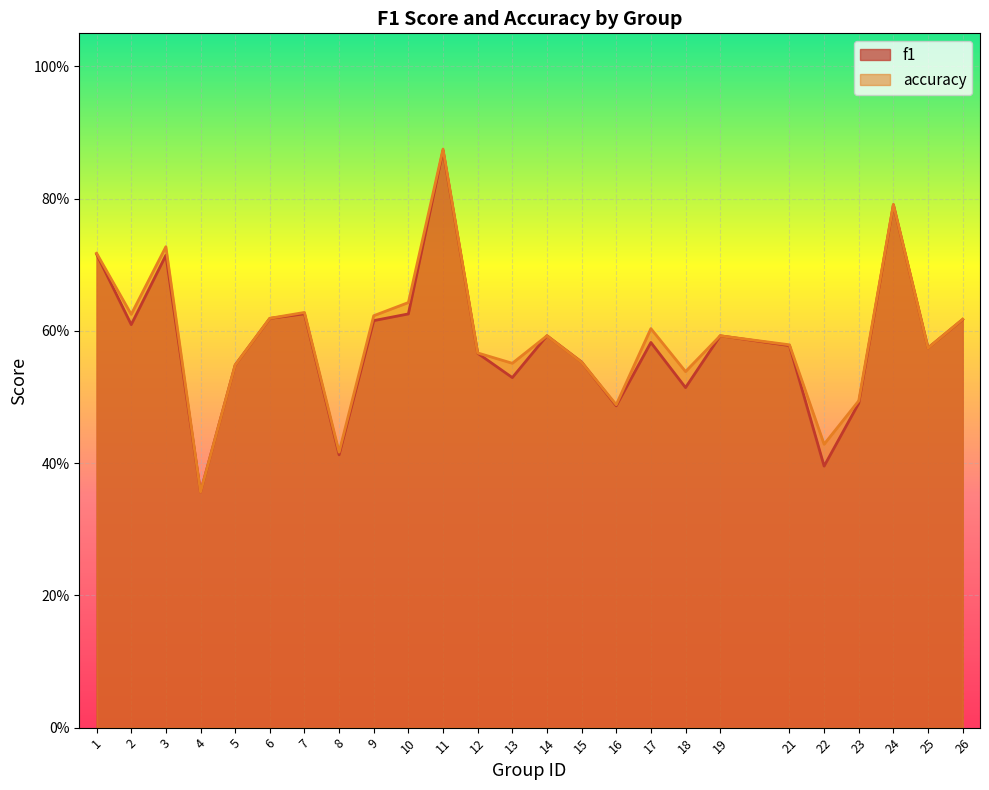

What is the value of the f1 point at the 16th from the left?

0.5